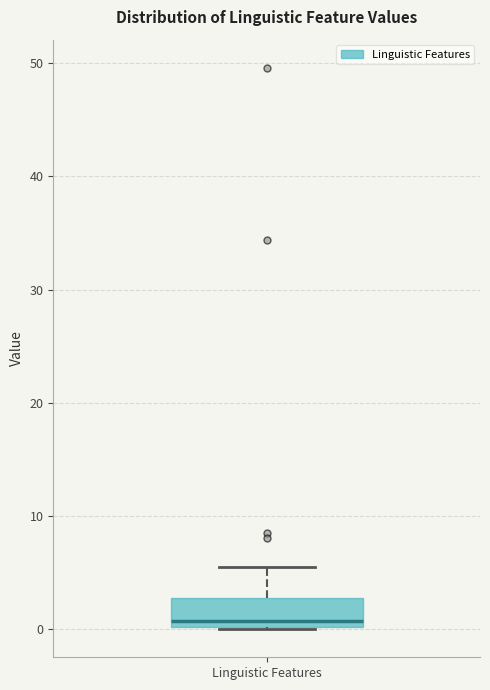

Where is the lower edge of the box for Linguistic Features on the y-axis? The values are not printed on the chart, so give them approximately, as read against the axis.

0